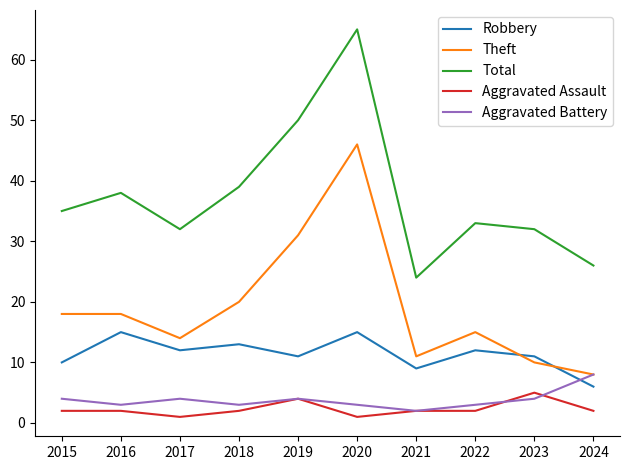

Is this an area chart (filled region under the line)?

No